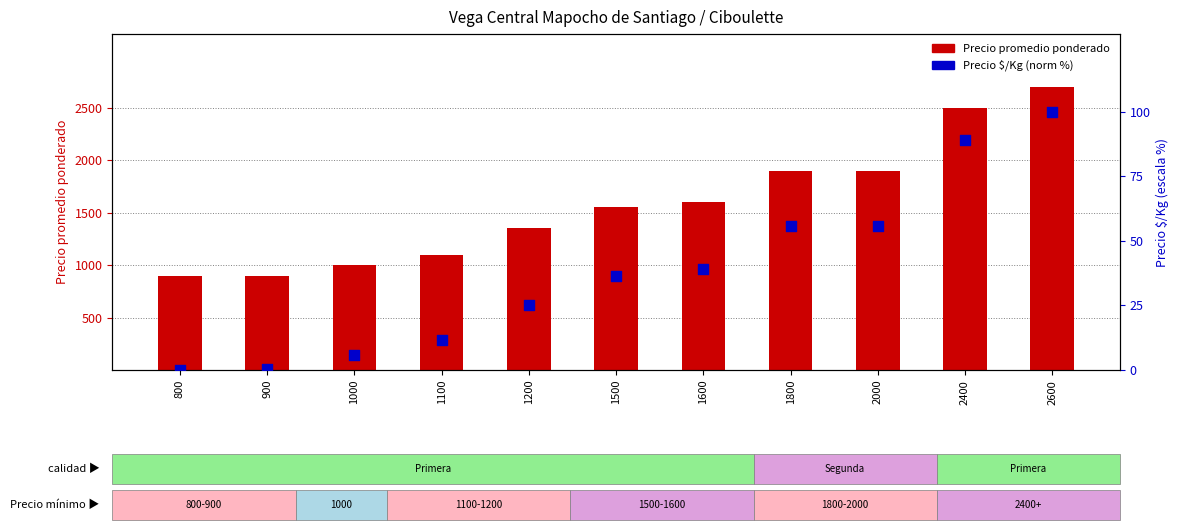

Which series contains the lowest Y value?

Precio $/Kg (norm %)